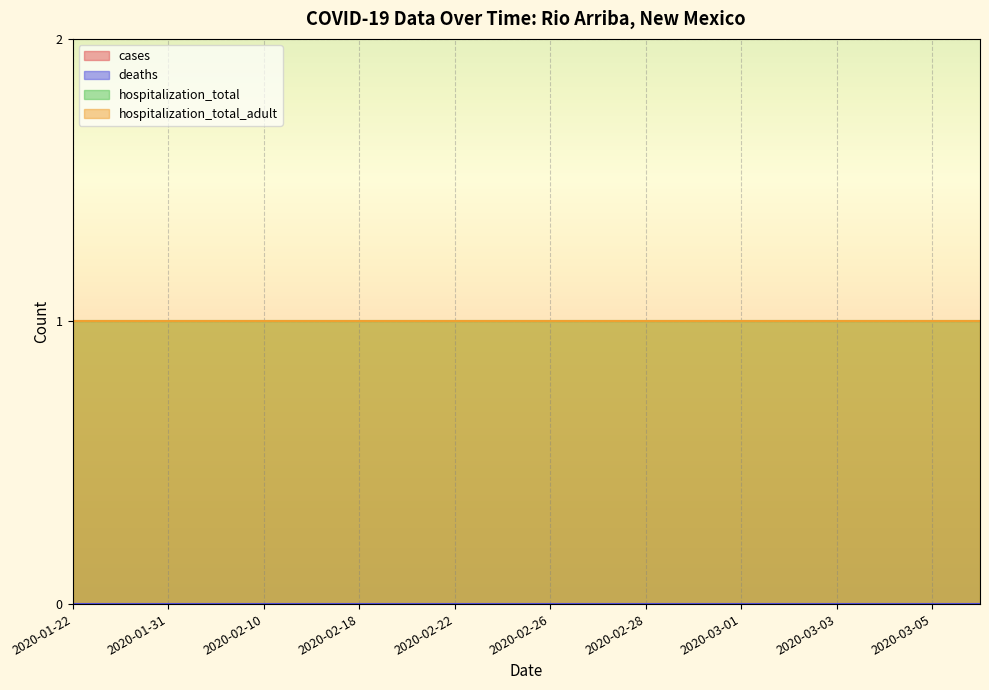

At which label does hospitalization_total_adult reach its minimum?

2020-01-22